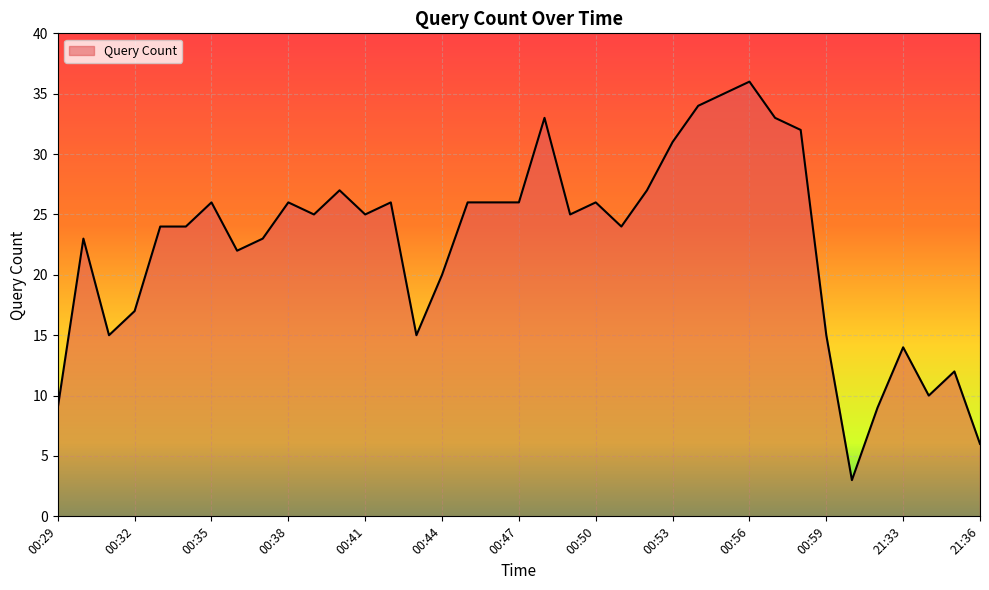

What is the difference between the maximum and second lowest values?

30